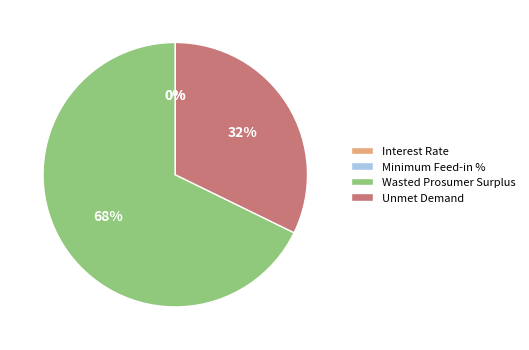

What is the largest slice in the pie chart?

Wasted Prosumer Surplus